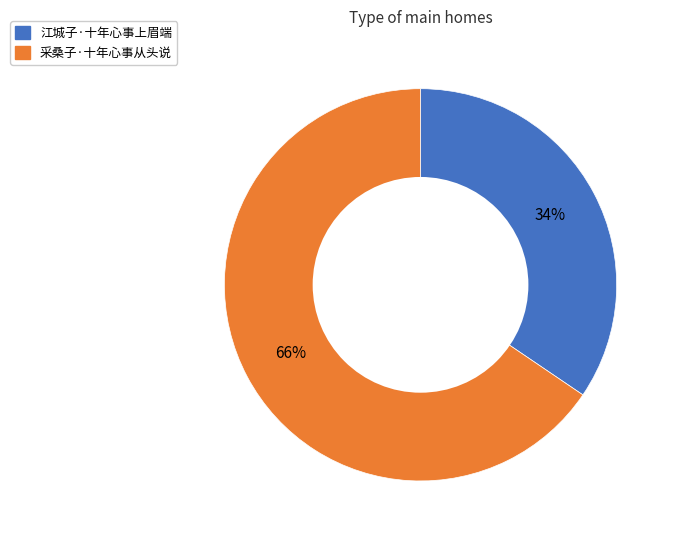

Rank the categories by value from lowest to highest.

江城子·十年心事上眉端, 采桑子·十年心事从头说